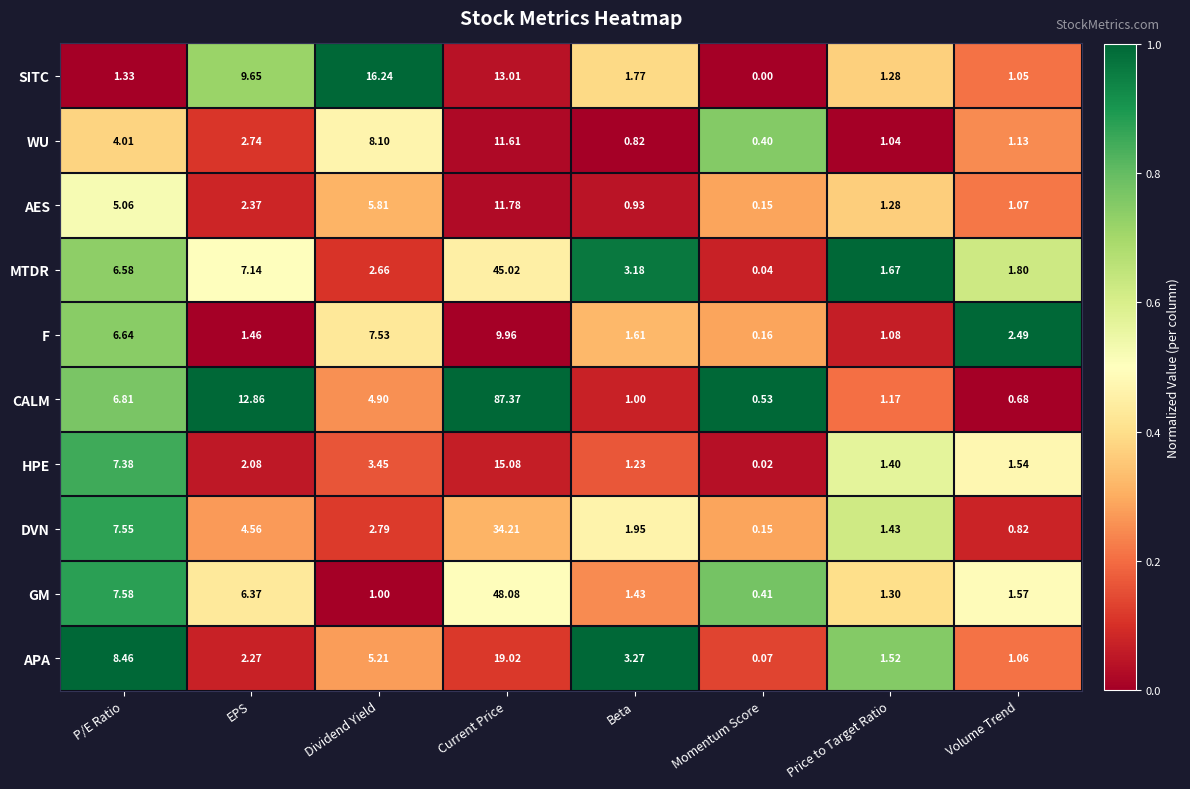

At how many categories does at least one series exceed 0?

8